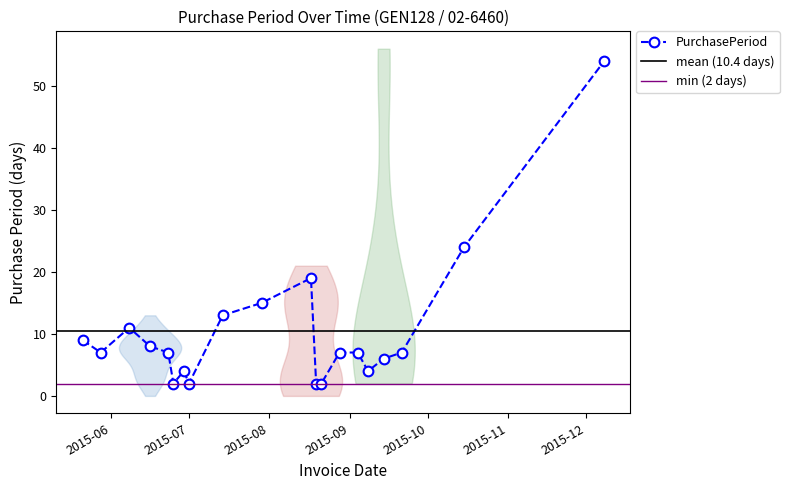

True or false: PurchasePeriod has more than 1 points higher than both neighbors.

True